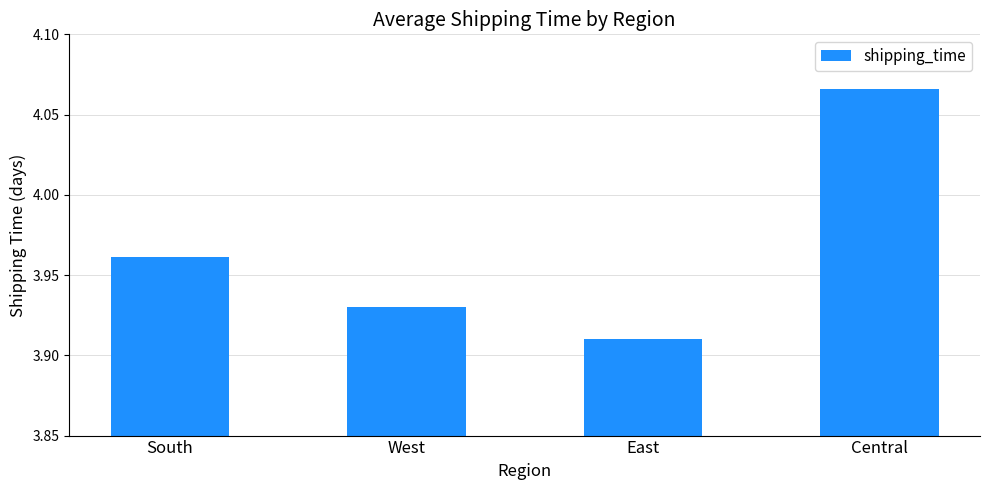

Rank the categories by value from highest to lowest.

Central, South, West, East